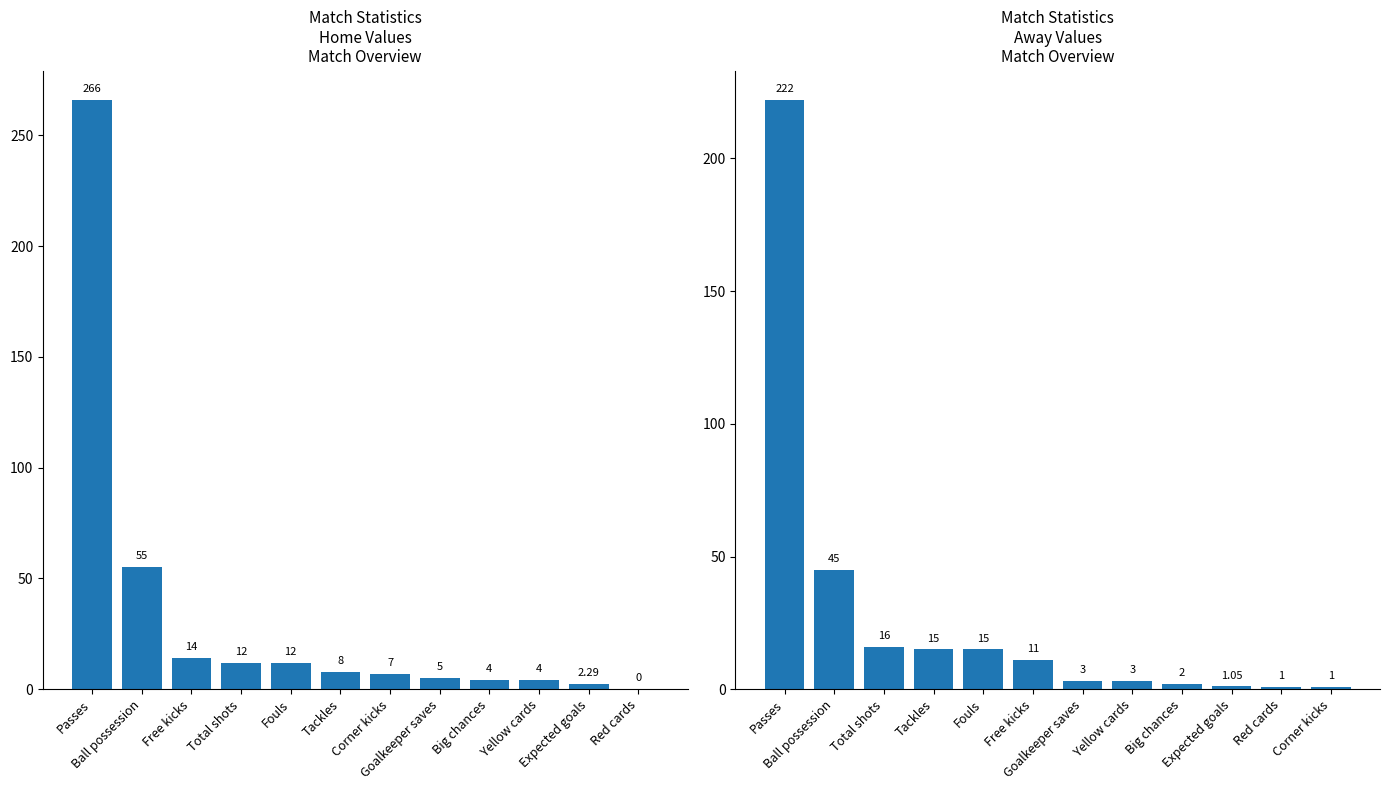

What position from the right is Red cards?

1